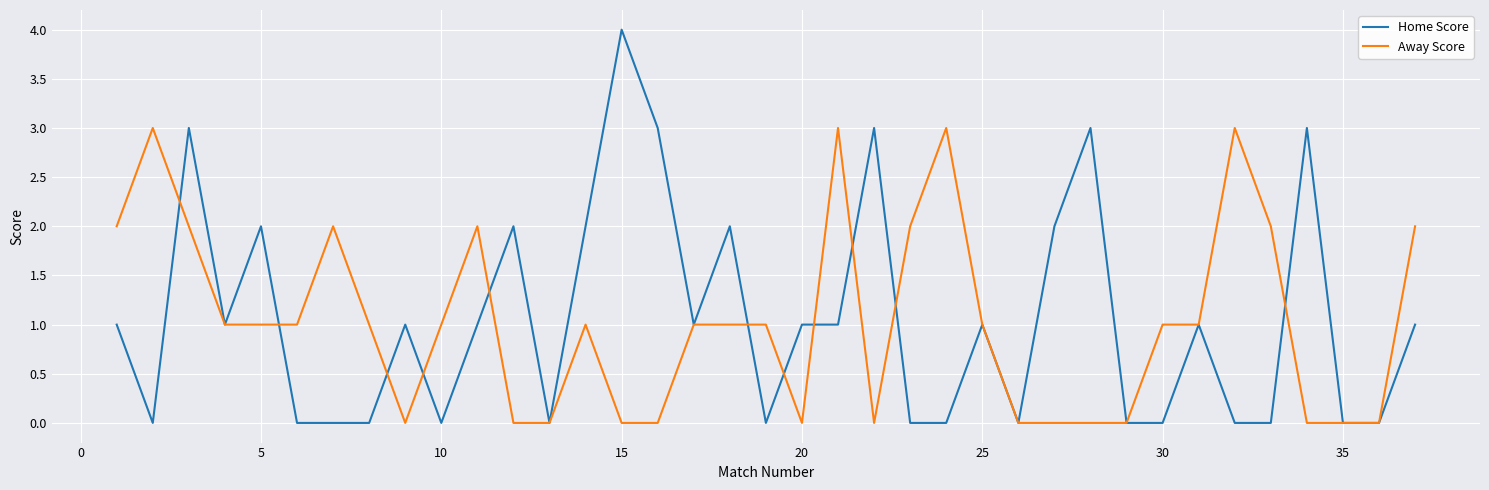

True or false: Home Score and Away Score cross at least once.

True